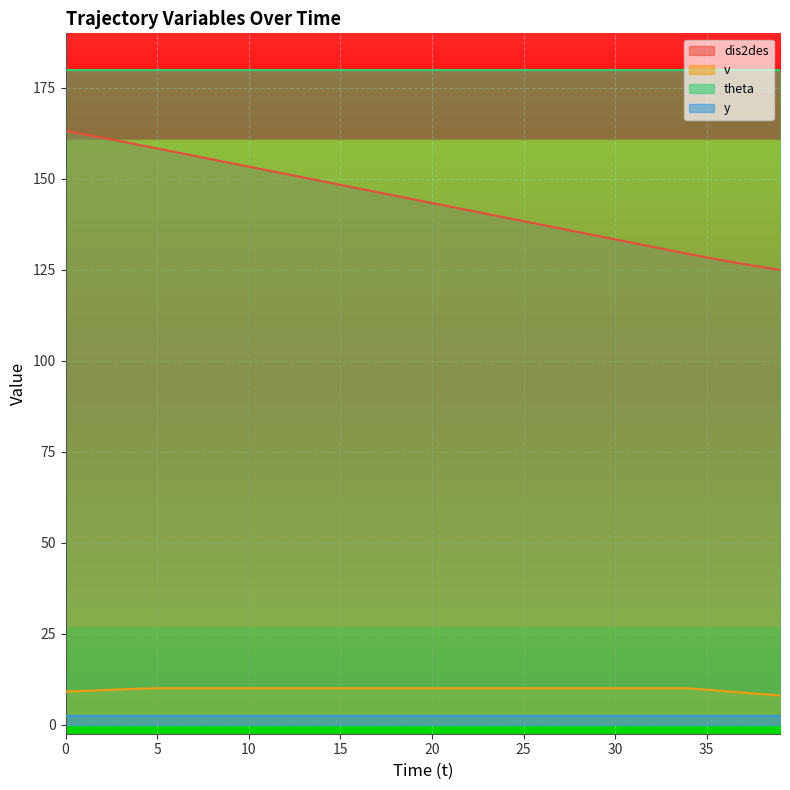

What is the maximum value for theta?

180.0